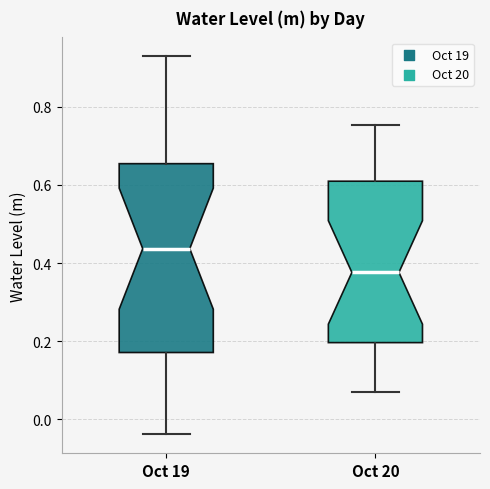

Reading left to right, read every box against the y-axis: the position of its median line, the range the box covers, and the ends of its whiskers. The values are not printed on the chart, so give them approximately, as read against the axis.

Oct 19: median 0.44, box 0.18 to 0.66, whiskers -0.04 to 0.92
Oct 20: median 0.38, box 0.20 to 0.60, whiskers 0.06 to 0.76